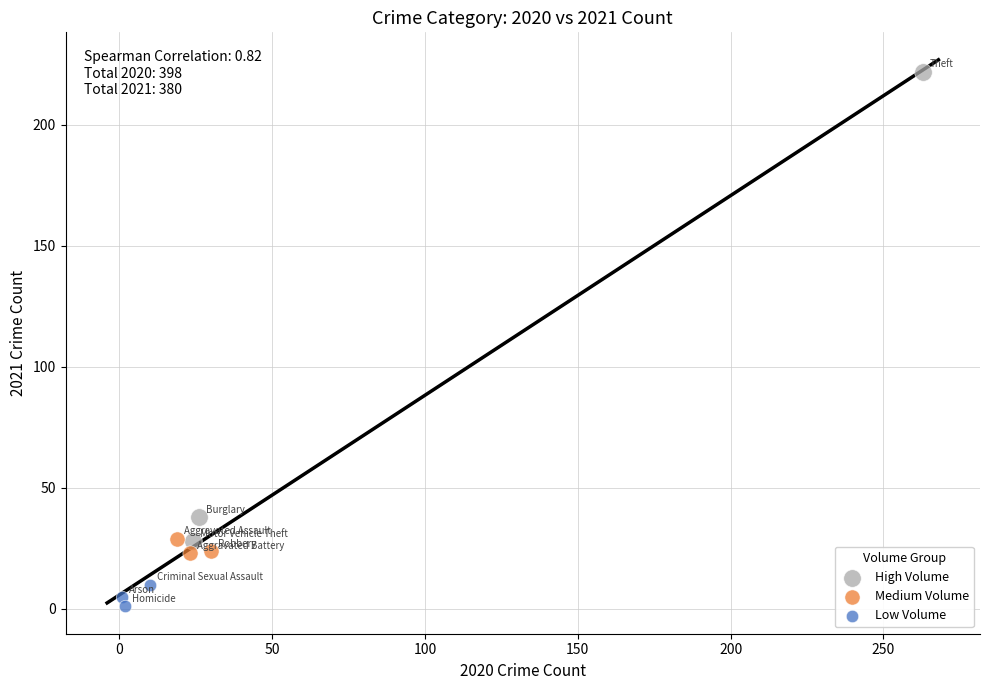

Which series contains the highest Y value?

High Volume